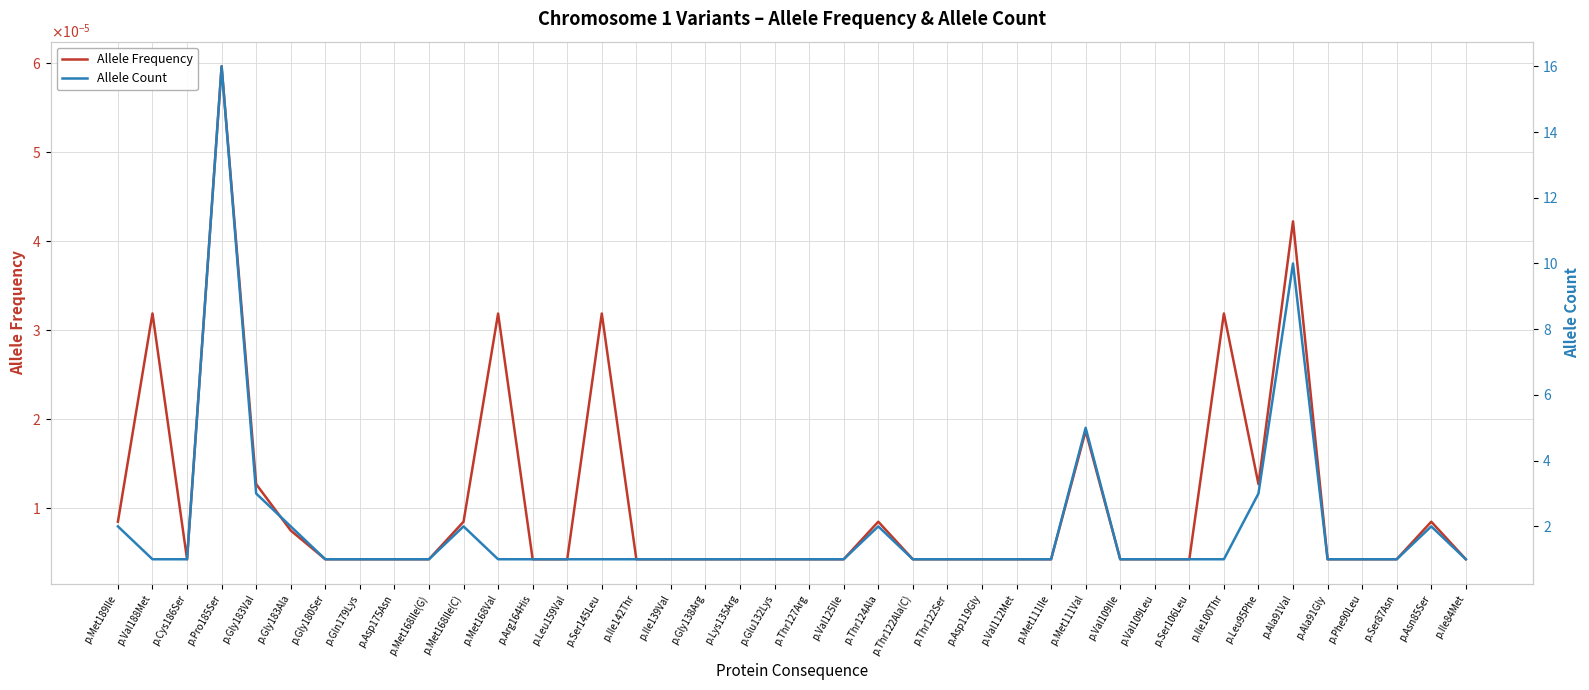

At which label does Allele Count reach its peak?

p.Pro185Ser